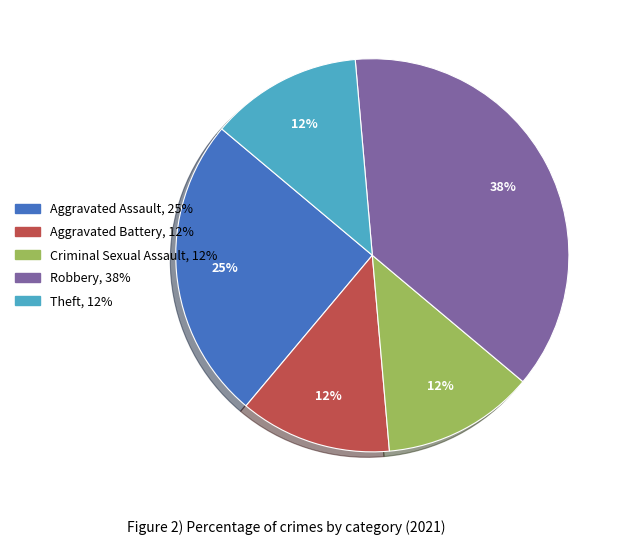

To the nearest percent, what portion does Theft represent?

13%